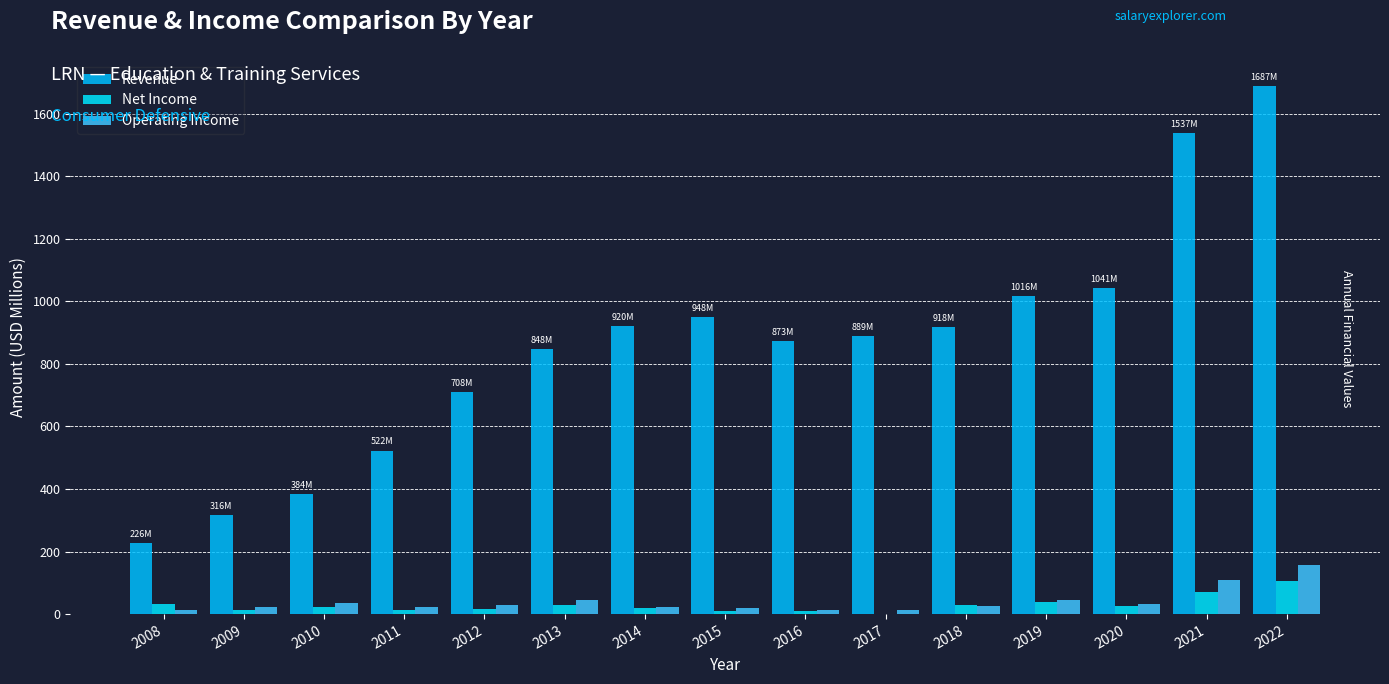

At which label does Net Income reach its minimum?

2017